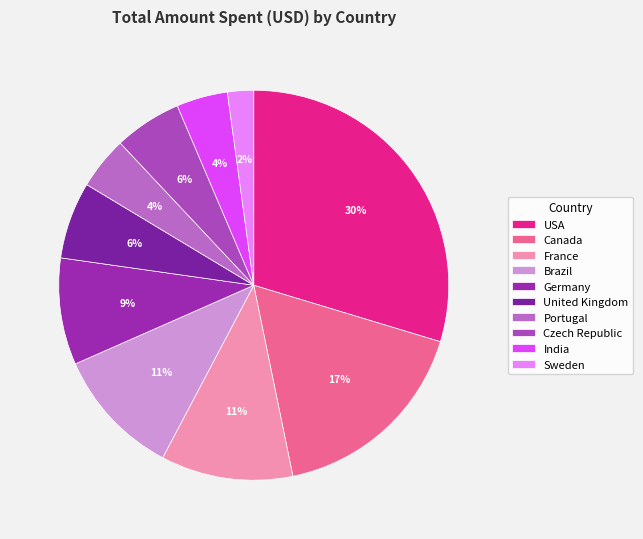

What is the ratio of the value at India to the value at United Kingdom?

0.7